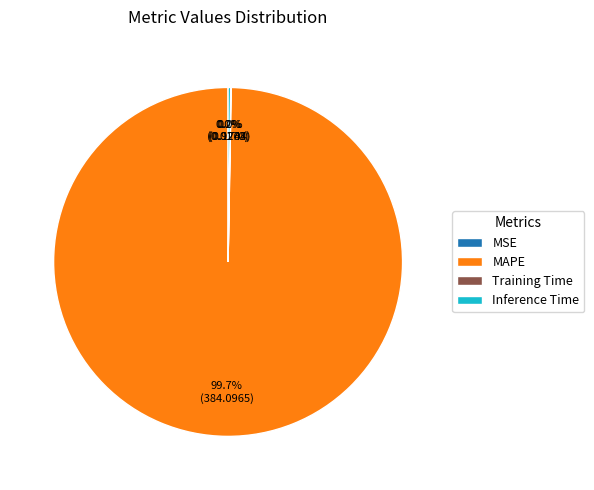

Is there any slice that represents more than half of the pie?

Yes